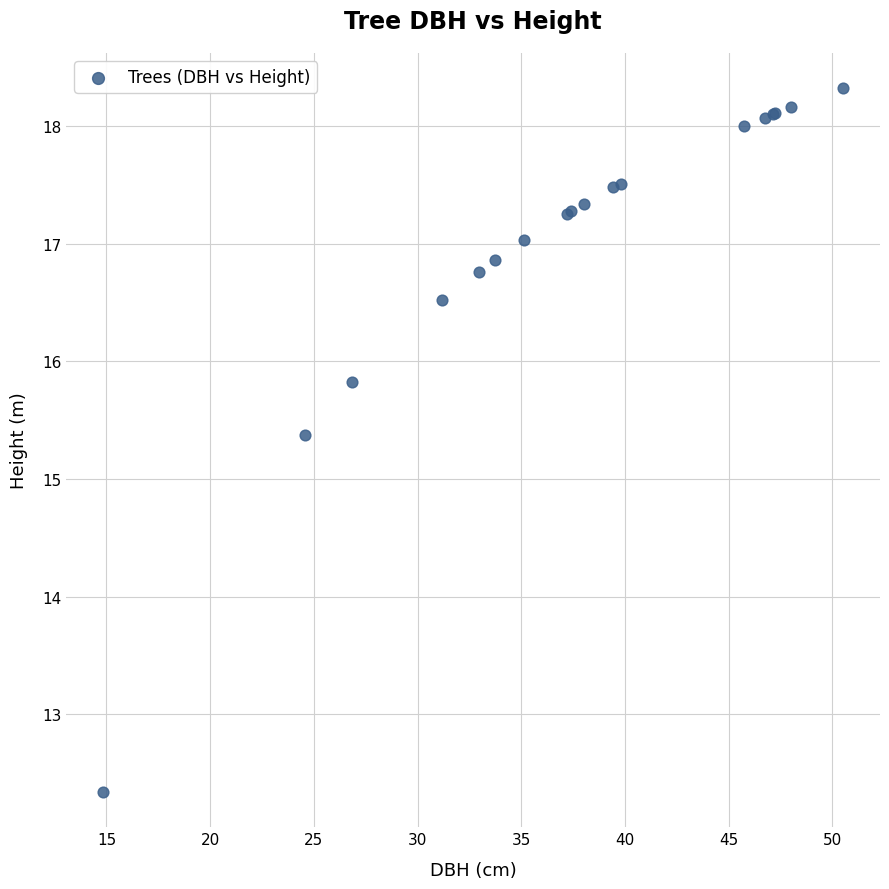

What Y value in the scatter plot is closest to 15?

15.4